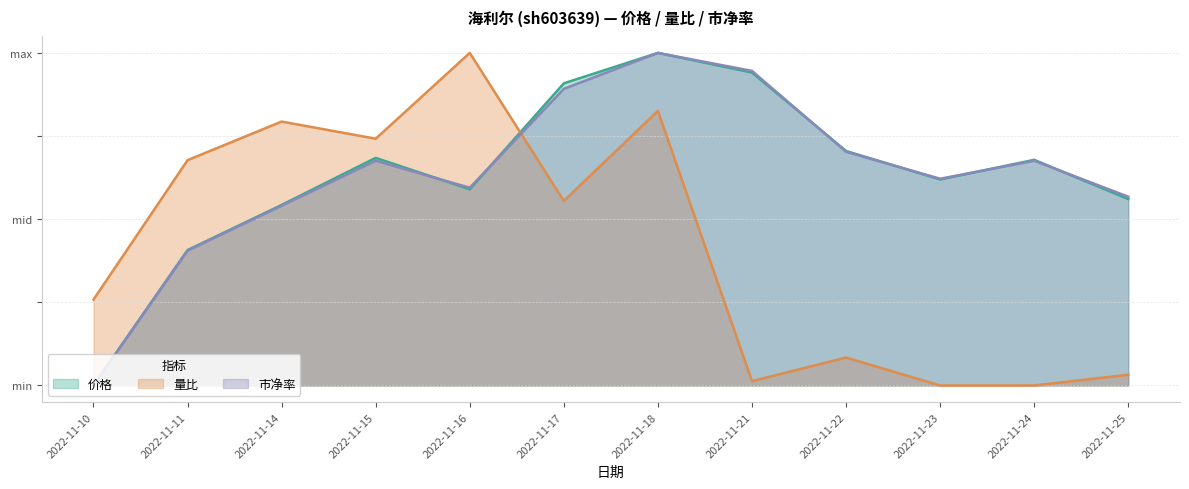

At which category does the chart reach its minimum across all series?

2022-11-10